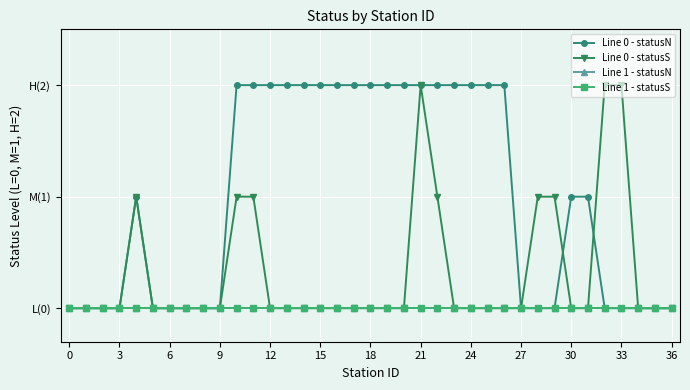

What is the difference between the maximum and minimum values in the Line 0 - statusN series?

2